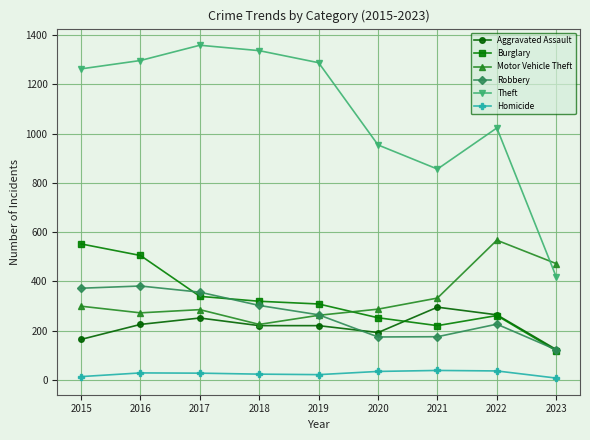

True or false: Burglary and Theft intersect in this chart.

False